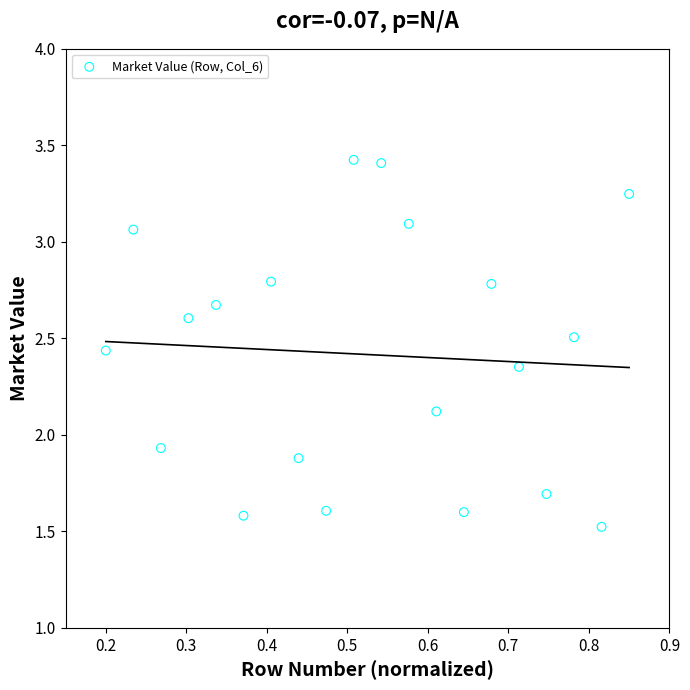

What is the range of X values (max minus min)?

0.7